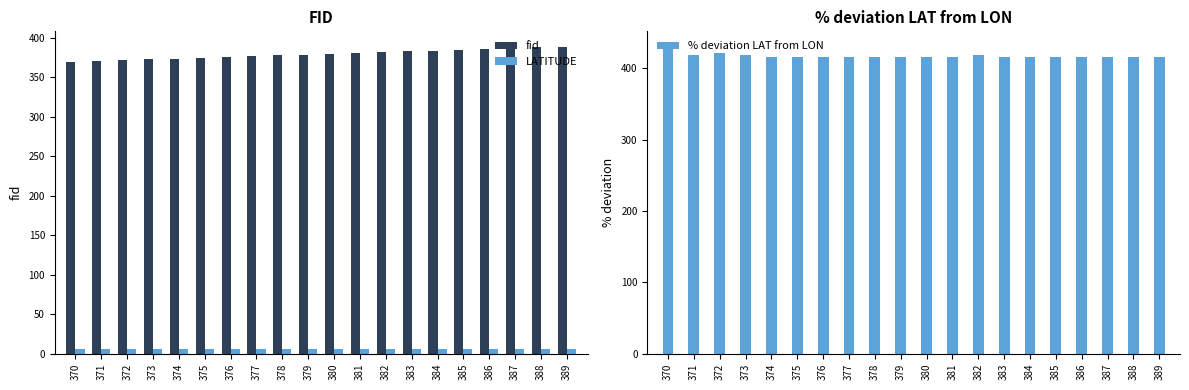

Is it true that fid equals 376.0 at 376?

True